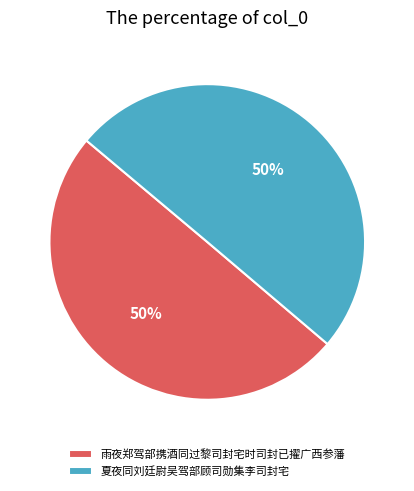

To the nearest percent, what is the average slice percentage?

50%